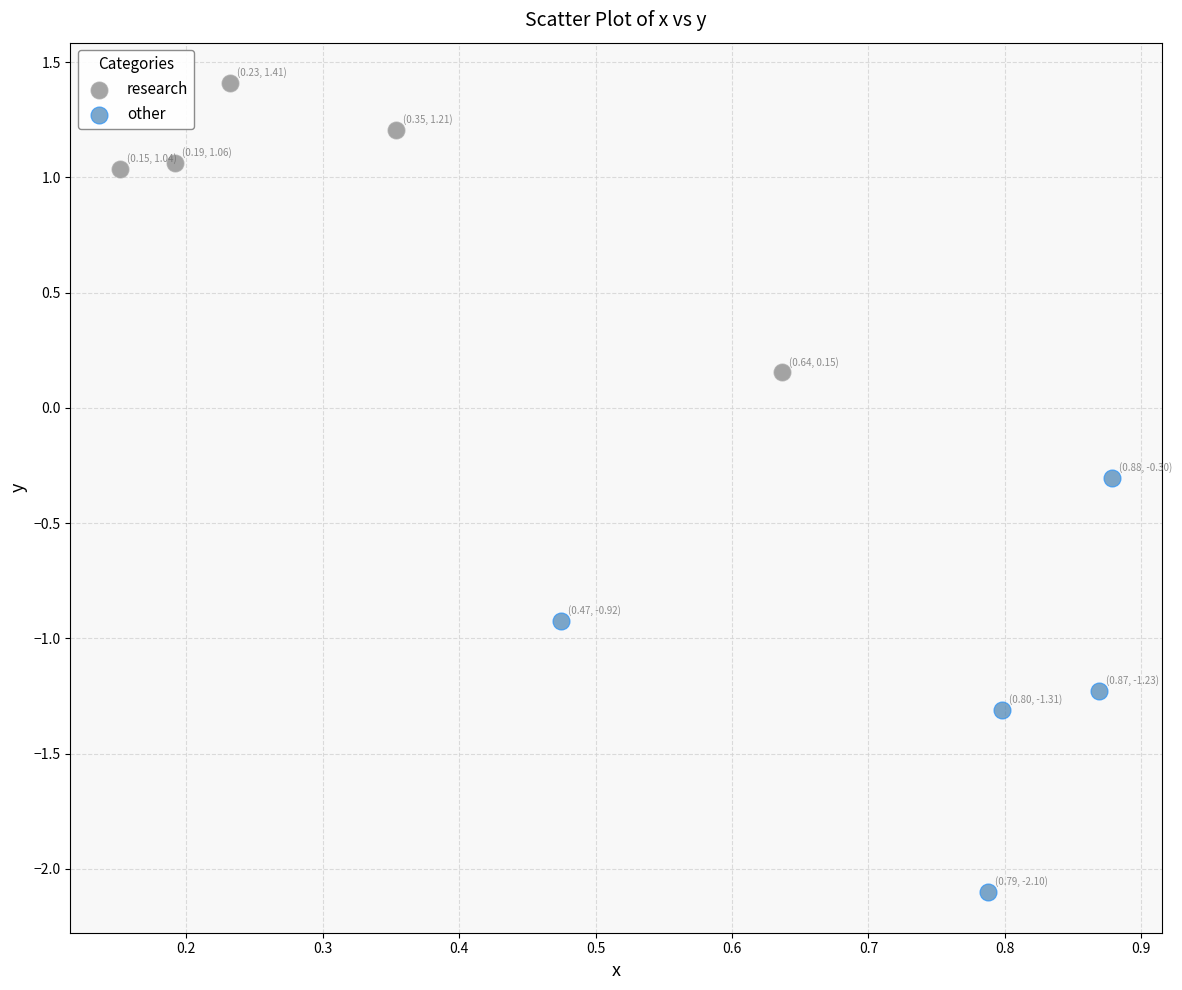

What are all the series names shown in the legend?

research, other